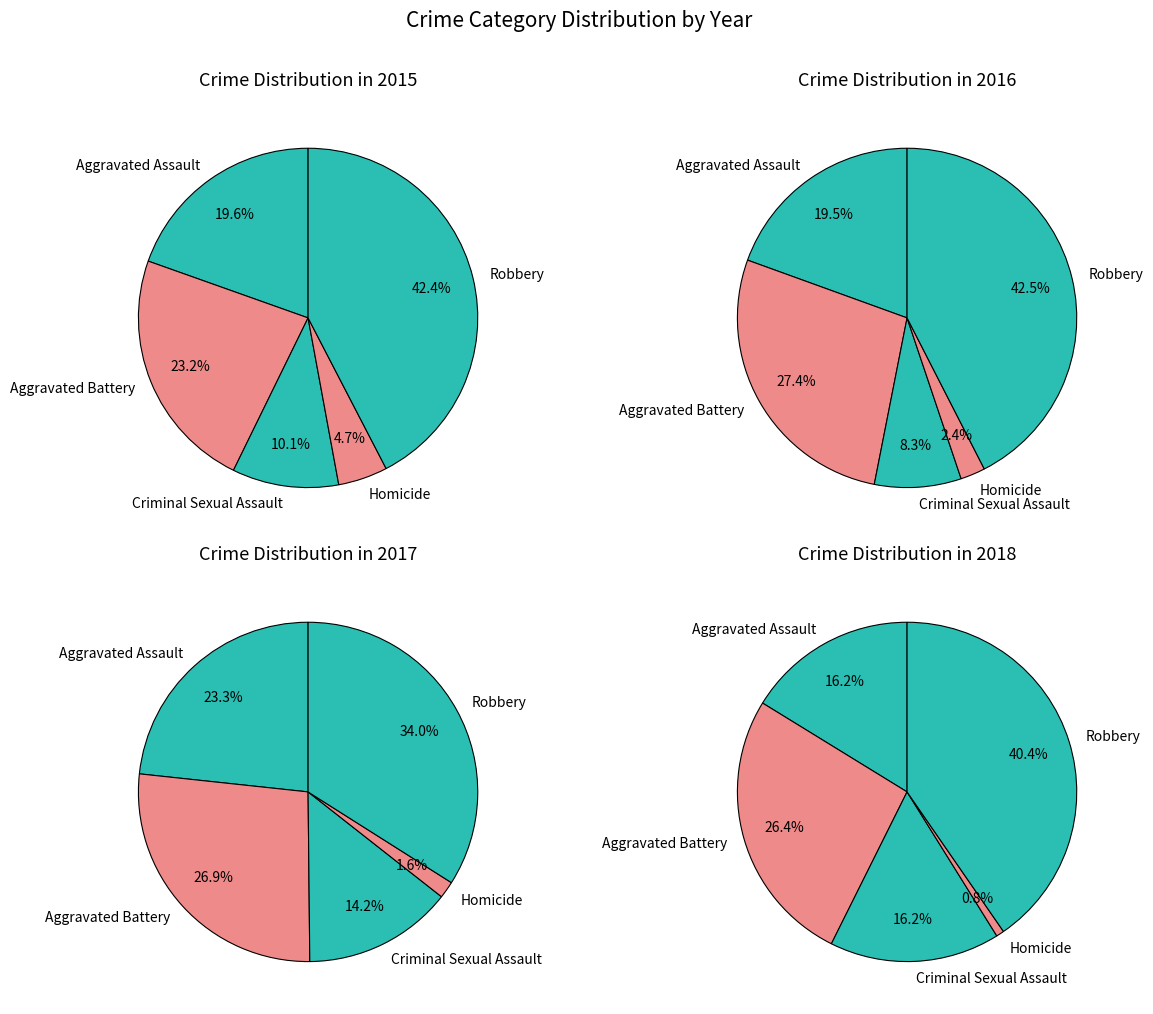

To the nearest percent, what is the combined percentage of Aggravated Assault and Homicide?

24%